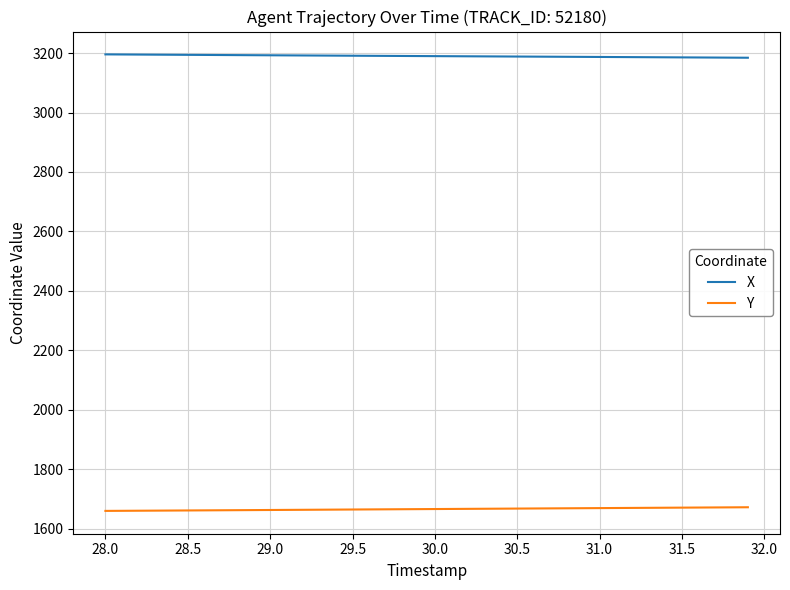

What is the maximum value for Y?

1671.6